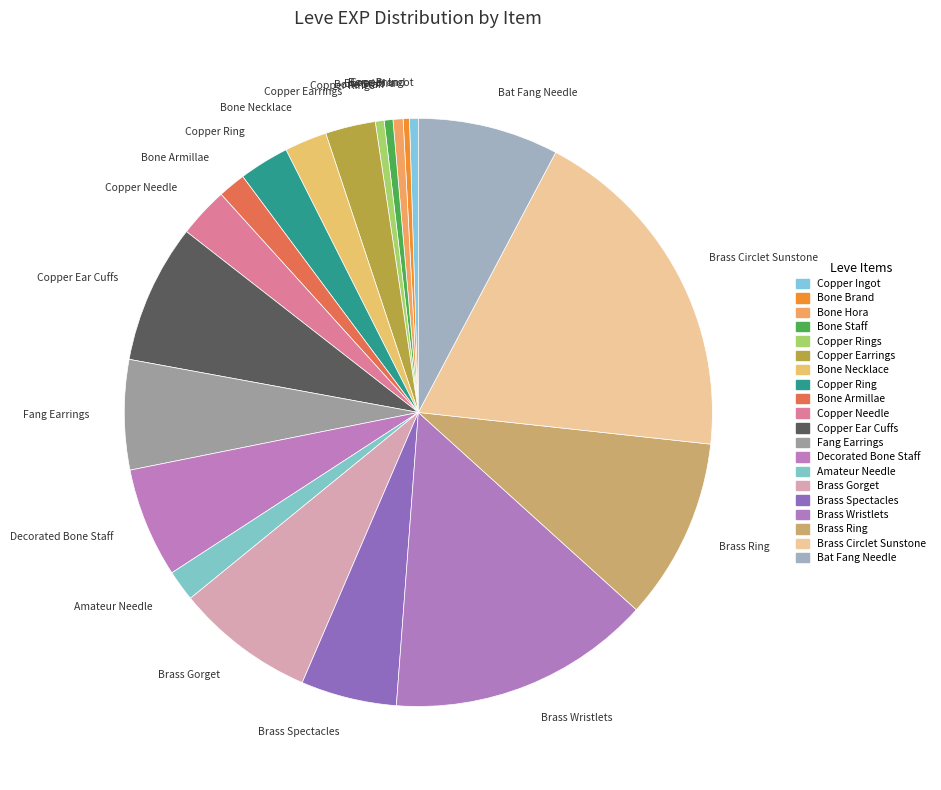

True or false: Decorated Bone Staff accounts for 1% of the total.

False